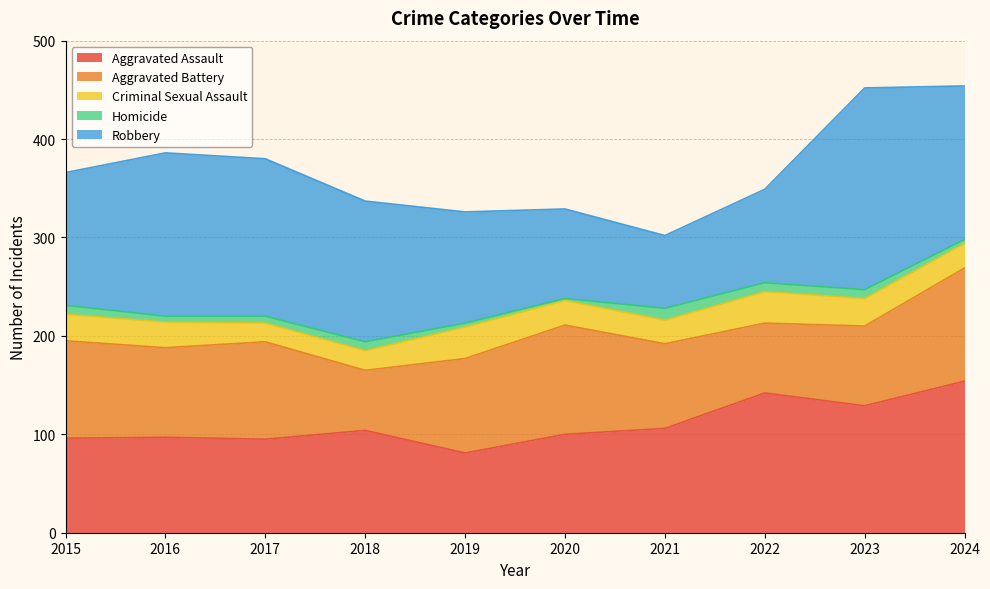

At which label does Criminal Sexual Assault first exceed 26?

2015